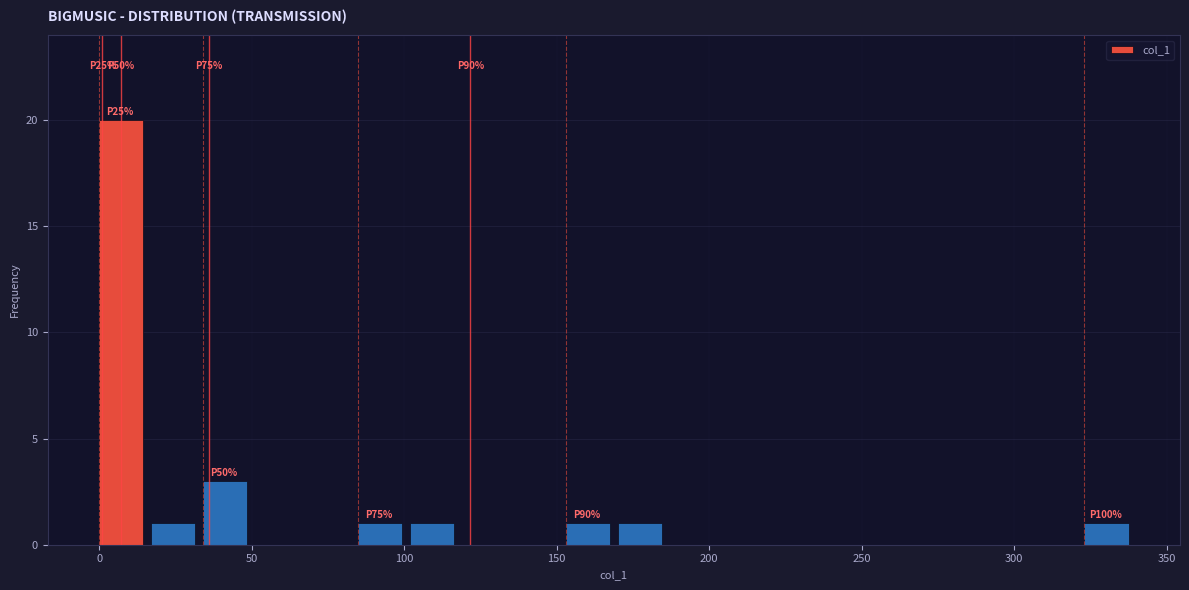

Around what value on the x-axis is the tallest bar? Give the approximate position of its centre, as read against the axis.

5